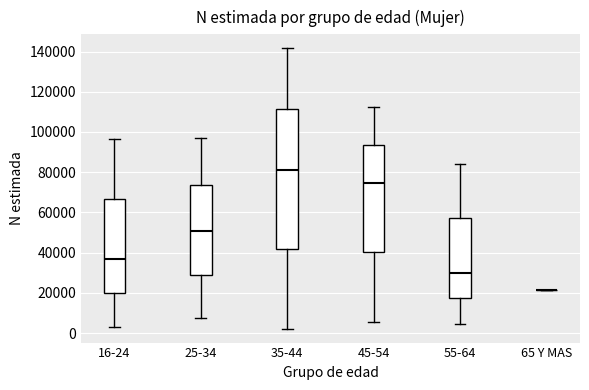

Reading left to right, read every box against the y-axis: the position of its median line, the range the box covers, and the ends of its whiskers. The values are not printed on the chart, so give them approximately, as read against the axis.

16-24: median 38000, box 20000 to 66000, whiskers 2000 to 96000
25-34: median 50000, box 30000 to 74000, whiskers 8000 to 96000
35-44: median 82000, box 42000 to 112000, whiskers 2000 to 142000
45-54: median 74000, box 40000 to 94000, whiskers 6000 to 112000
55-64: median 30000, box 18000 to 58000, whiskers 4000 to 84000
65 Y MAS: box collapsed to a line at 22000, whiskers 22000 to 22000